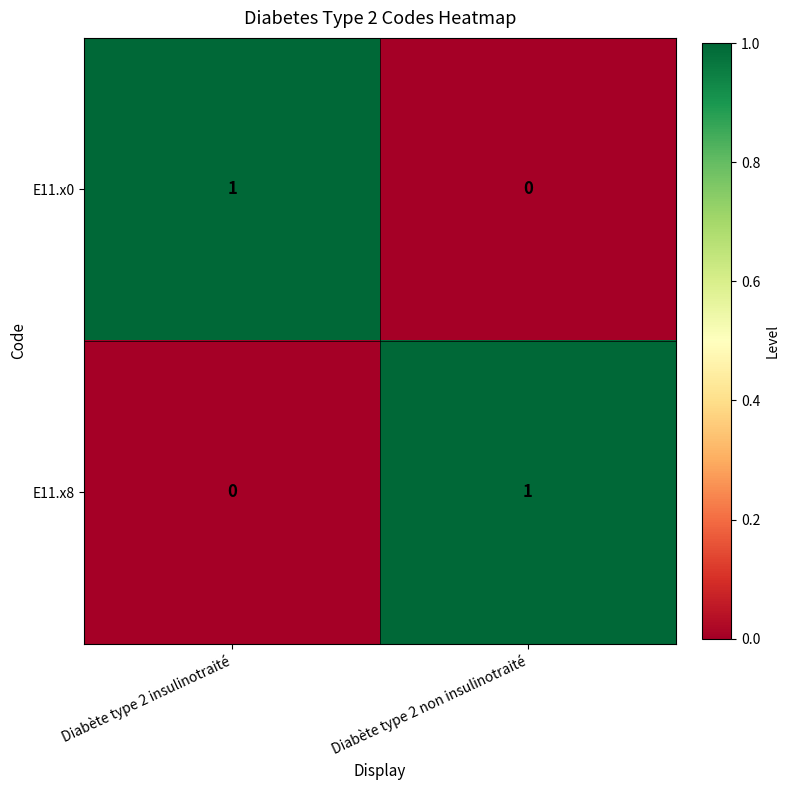

Which category has the highest value in the E11.x0 series?

Diabète type 2 insulinotraité